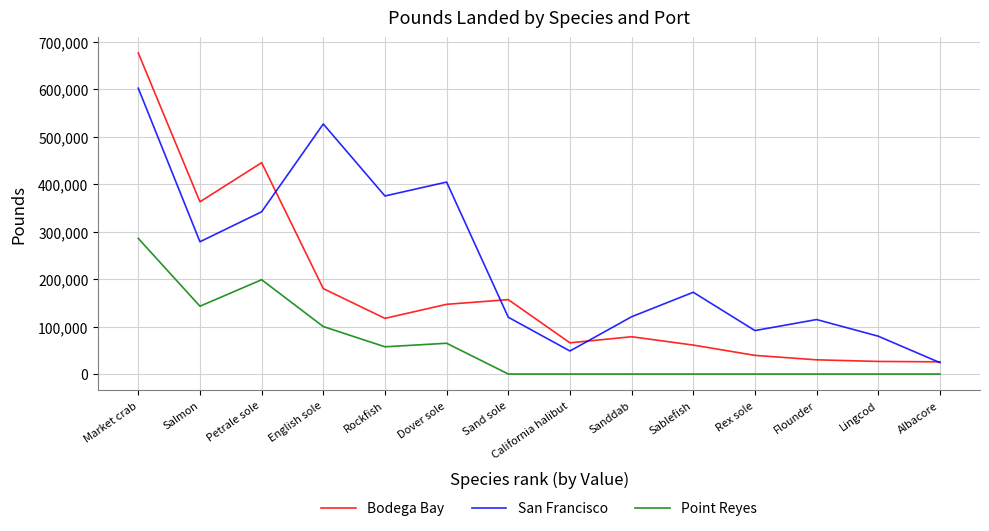

Rank the series by their maximum value, from lowest to highest.

Point Reyes, San Francisco, Bodega Bay